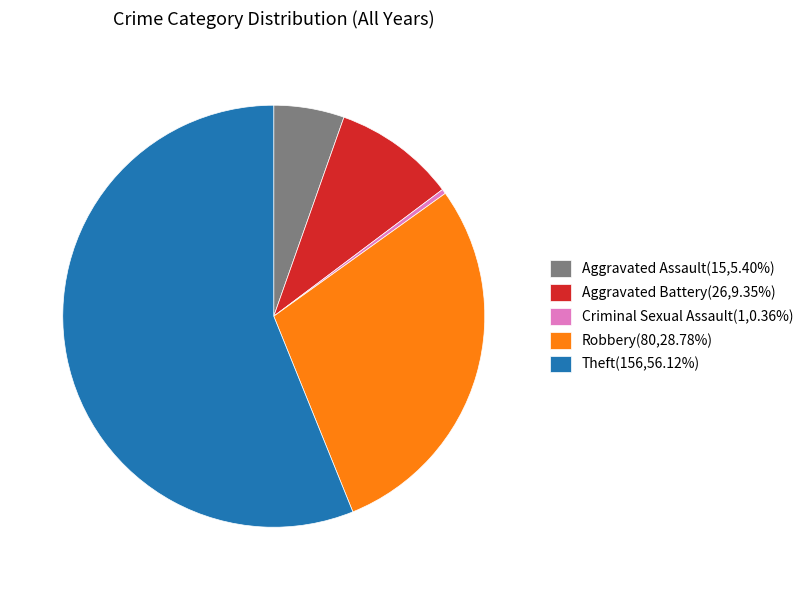

Is there any slice that represents more than half of the pie?

Yes